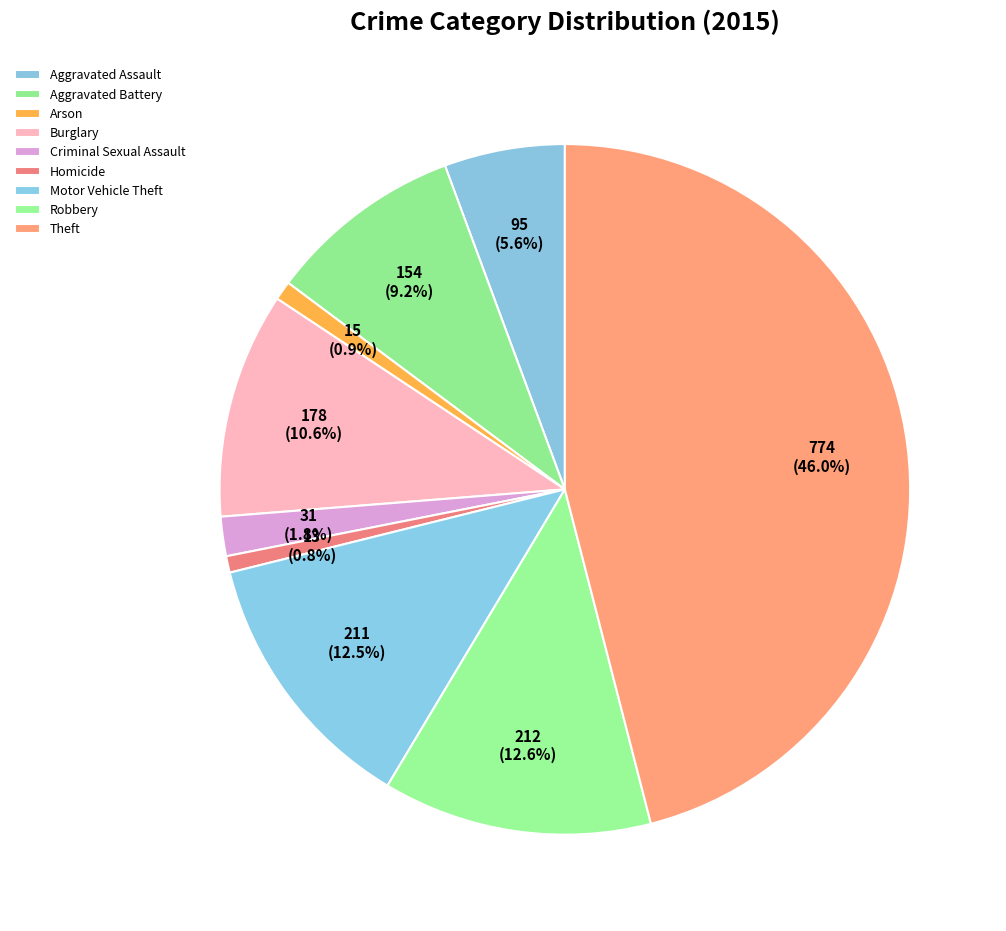

To the nearest percent, what portion does Motor Vehicle Theft represent?

13%